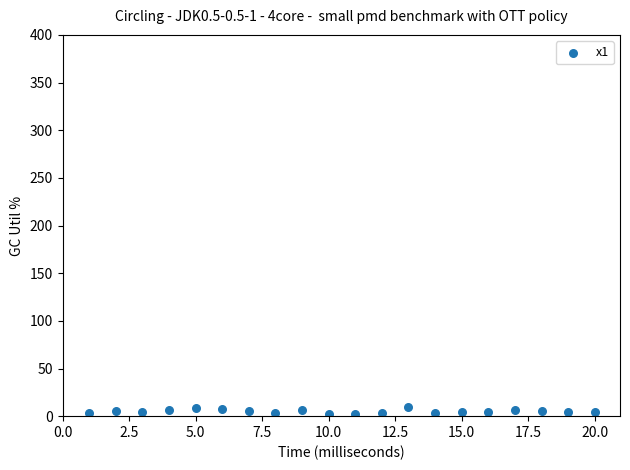

What is the range of Y values (max minus min)?

7.4